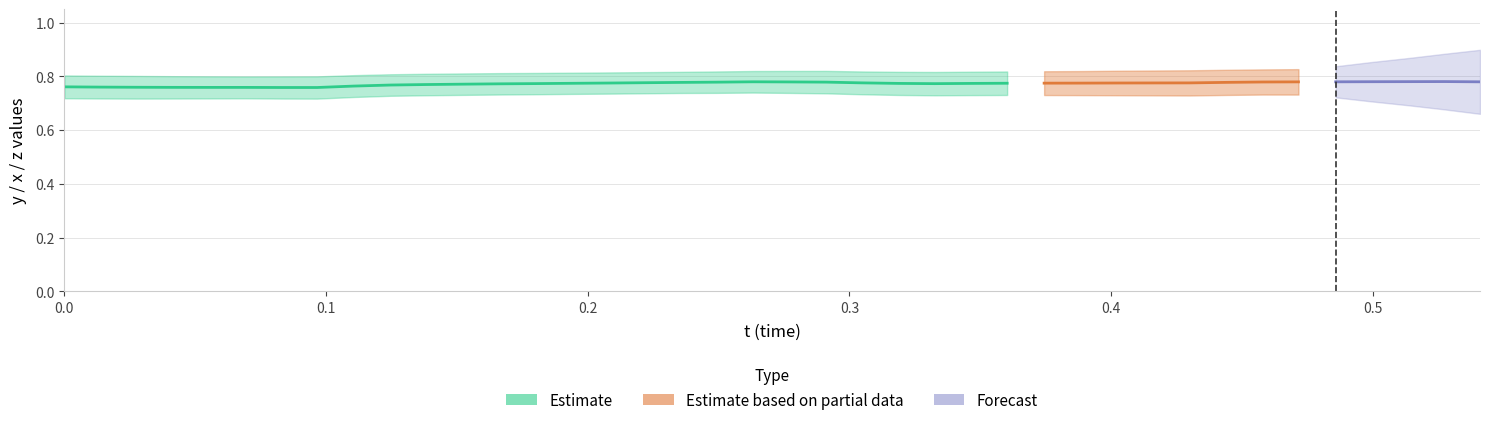

In x, how many points are higher than both neighbors (excluding endpoints)?

2